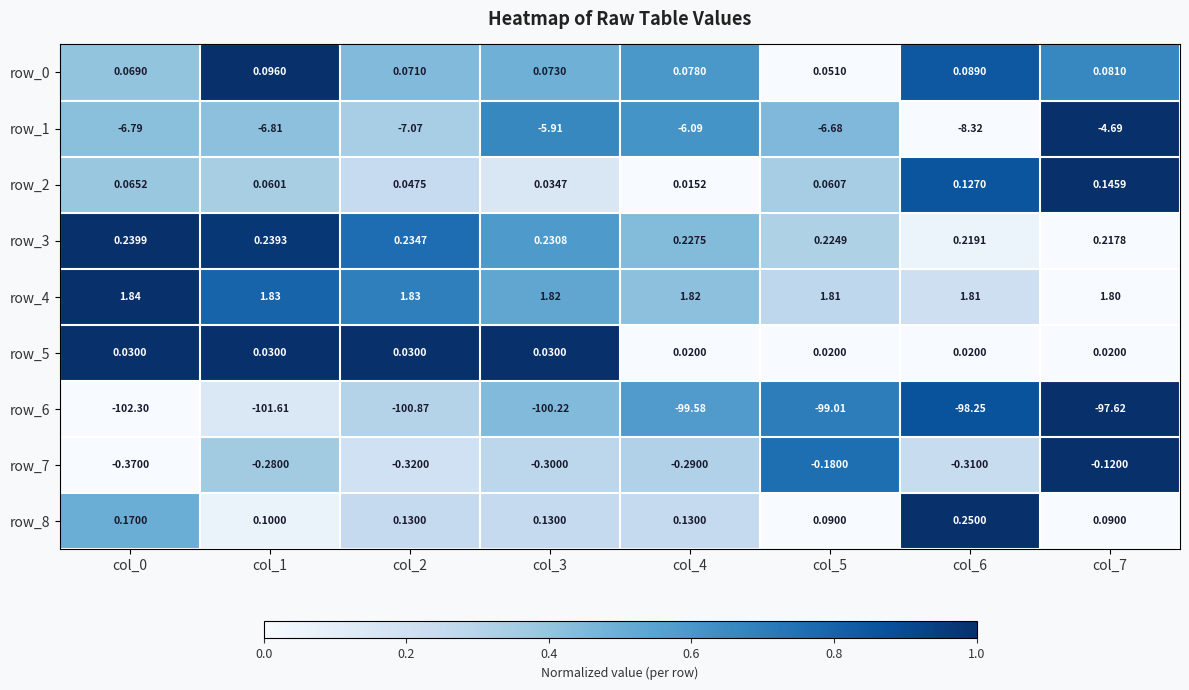

How many distinct data groups are displayed?

9